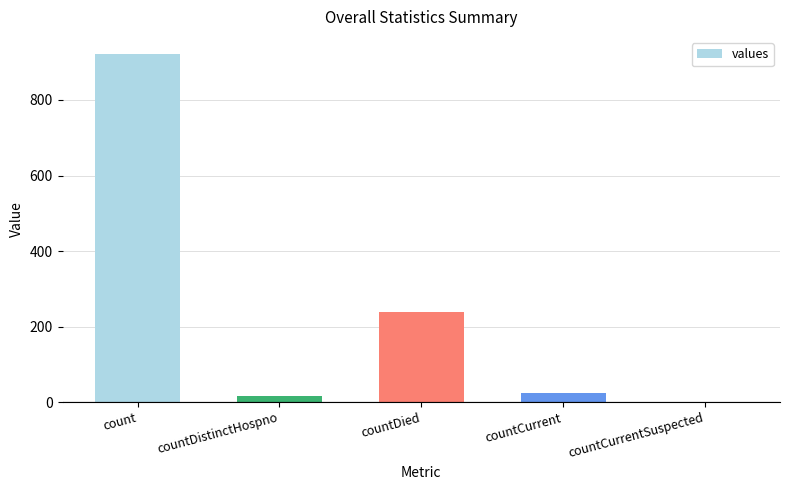

True or false: the data shows 921 at count.

True